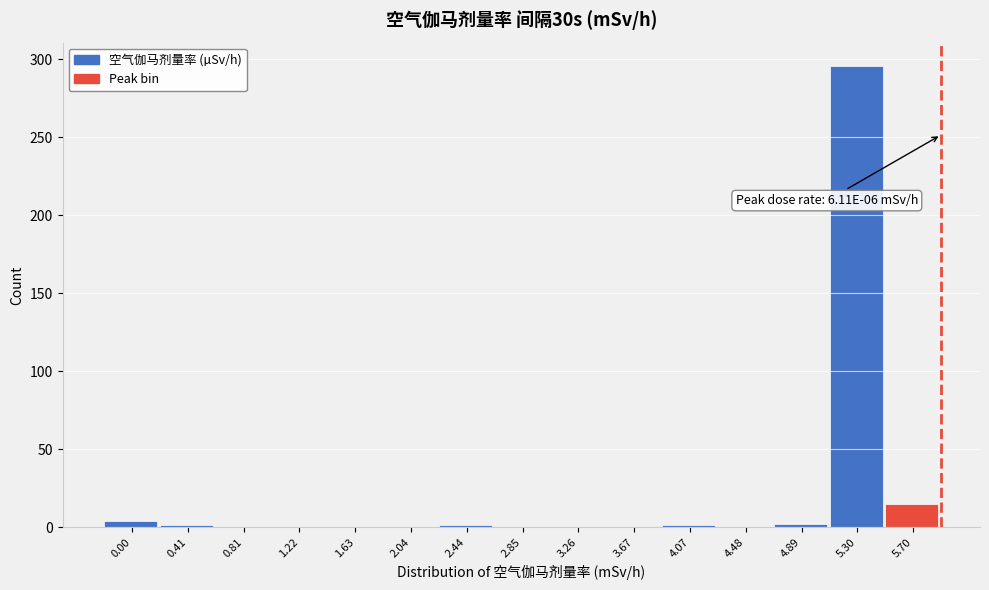

What is the maximum value shown in the chart?

296